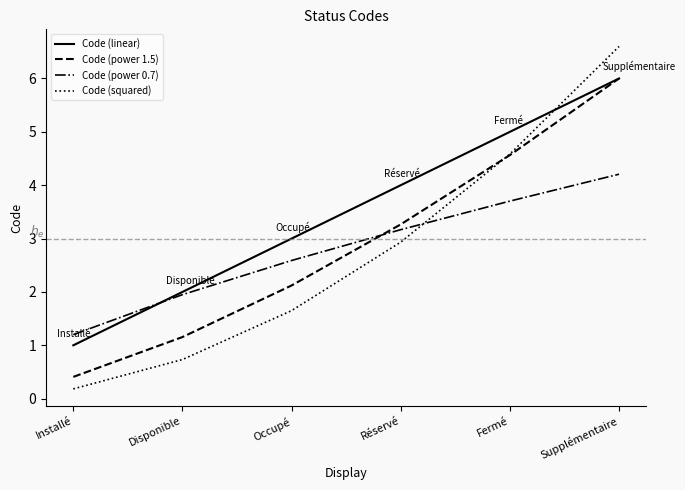

Reading right to left, list all the values displayed in this chart.

Code (linear): 6.0	5.0	4.0	3.0	2.0	1.0
Code (power 1.5): 6.0	4.6	3.3	2.1	1.2	0.4
Code (power 0.7): 4.2	3.7	3.2	2.6	1.9	1.2
Code (squared): 6.6	4.6	2.9	1.7	0.7	0.2